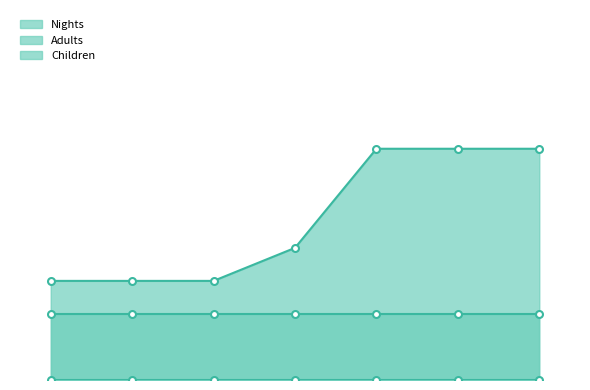

Reading left to right, what are all the values shown in this chart?

Nights: 3	3	3	4	7	7	7
Adults: 2	2	2	2	2	2	2
Children: 0	0	0	0	0	0	0